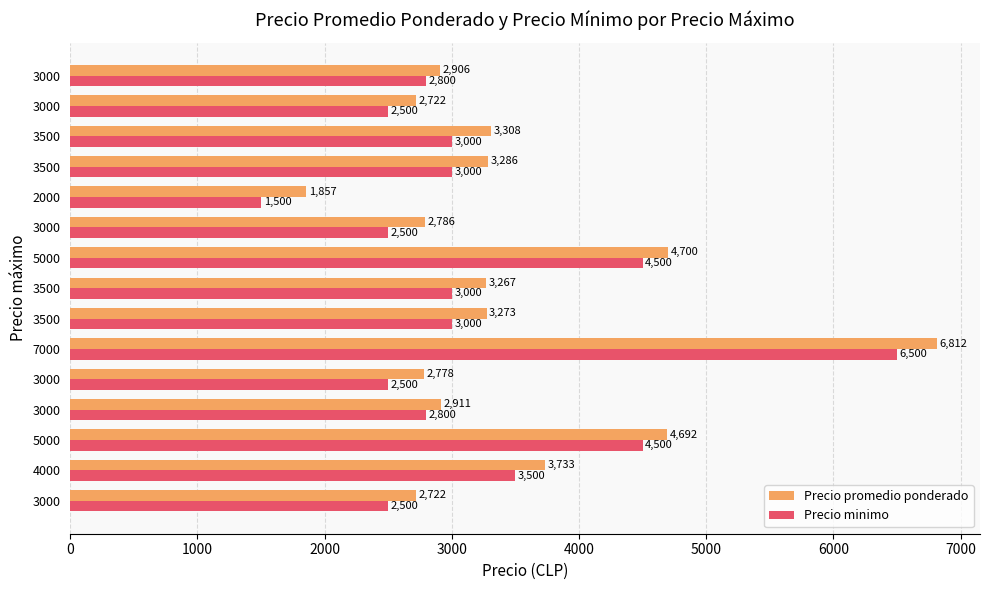

How many data points does each series have?

15